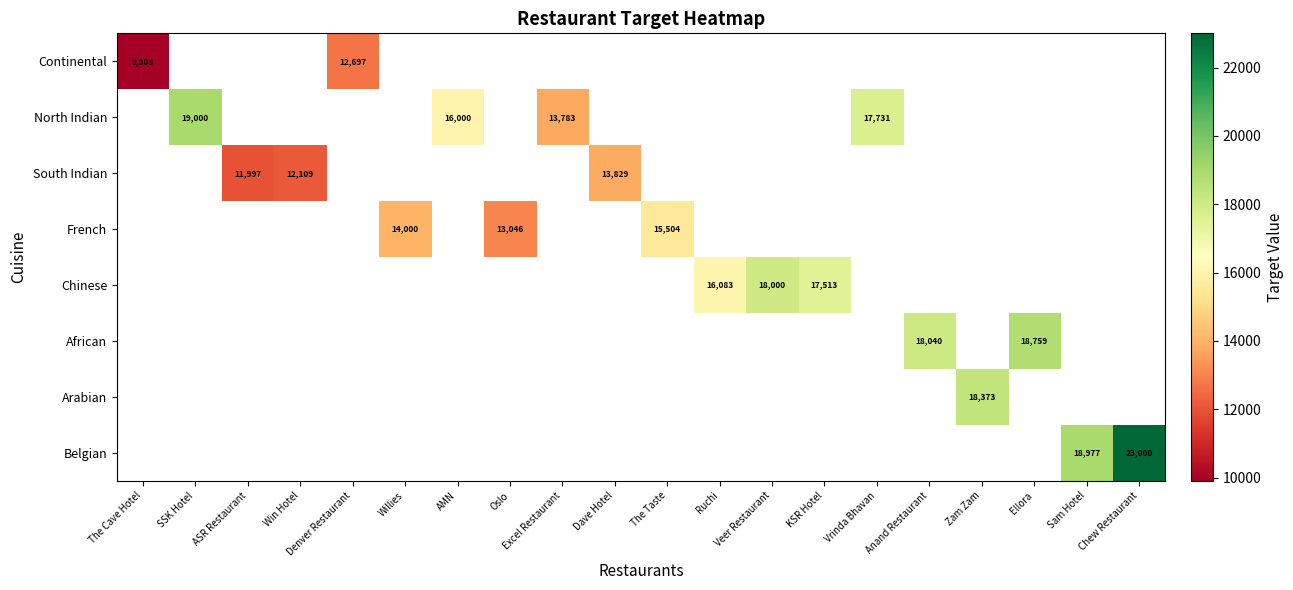

What is the greatest value displayed?

23000.0